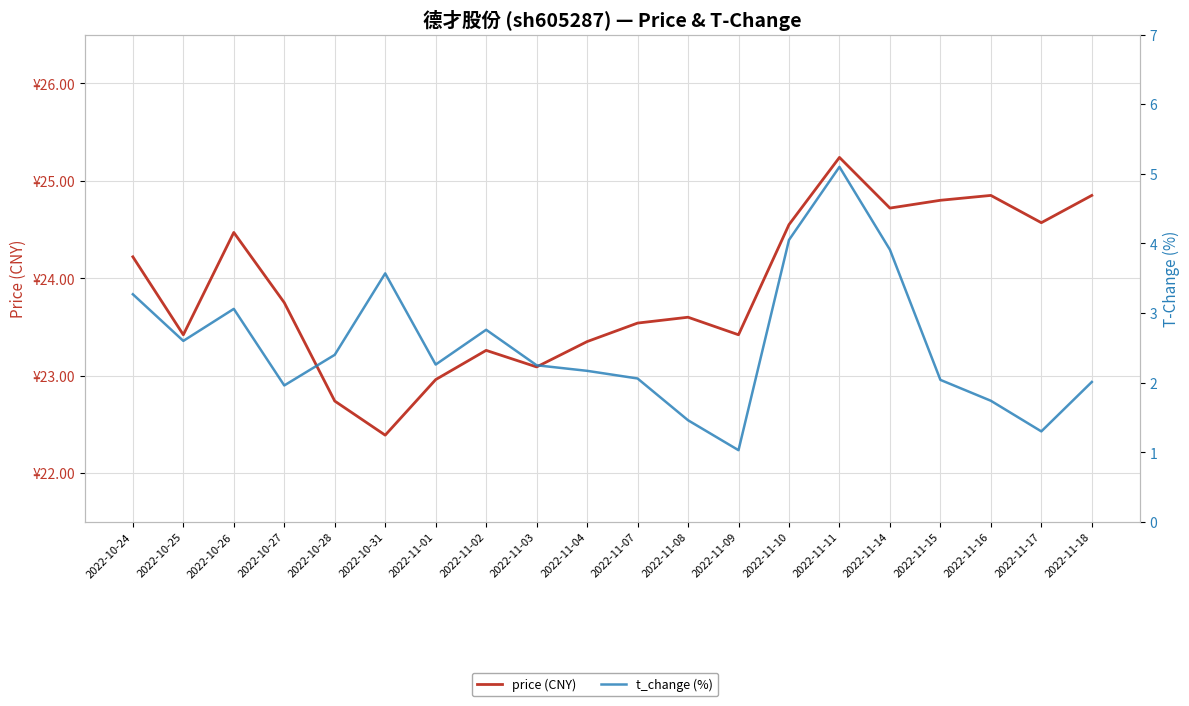

List the labels in order of price (CNY) value, largest first.

2022-11-11, 2022-11-16, 2022-11-18, 2022-11-15, 2022-11-14, 2022-11-17, 2022-11-10, 2022-10-26, 2022-10-24, 2022-10-27, 2022-11-08, 2022-11-07, 2022-10-25, 2022-11-09, 2022-11-04, 2022-11-02, 2022-11-03, 2022-11-01, 2022-10-28, 2022-10-31